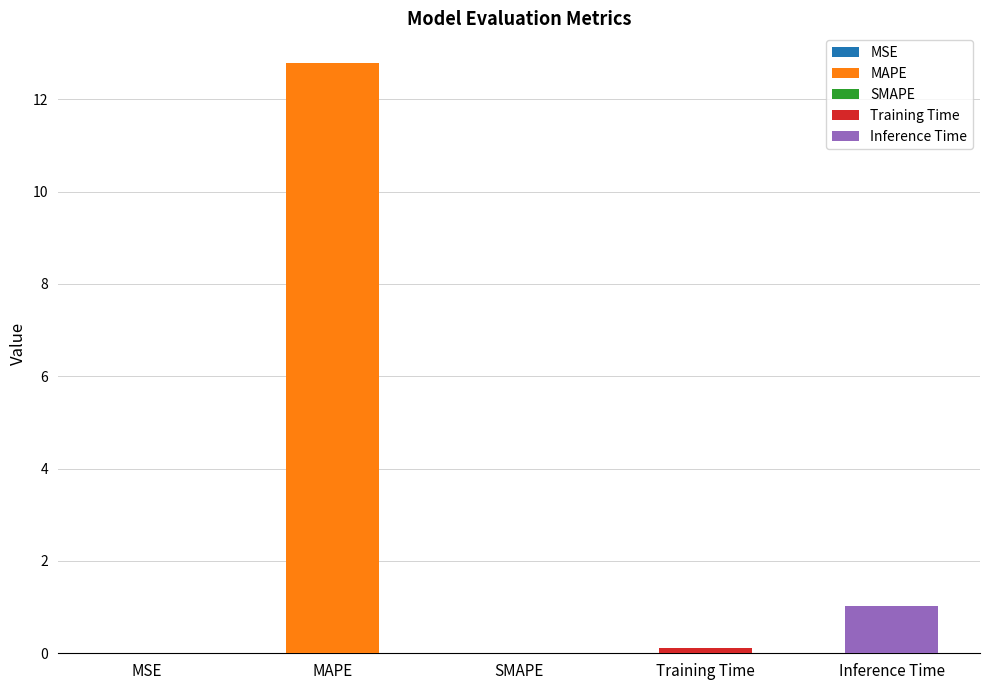

What is the label of the 4th bar from the right?

MAPE